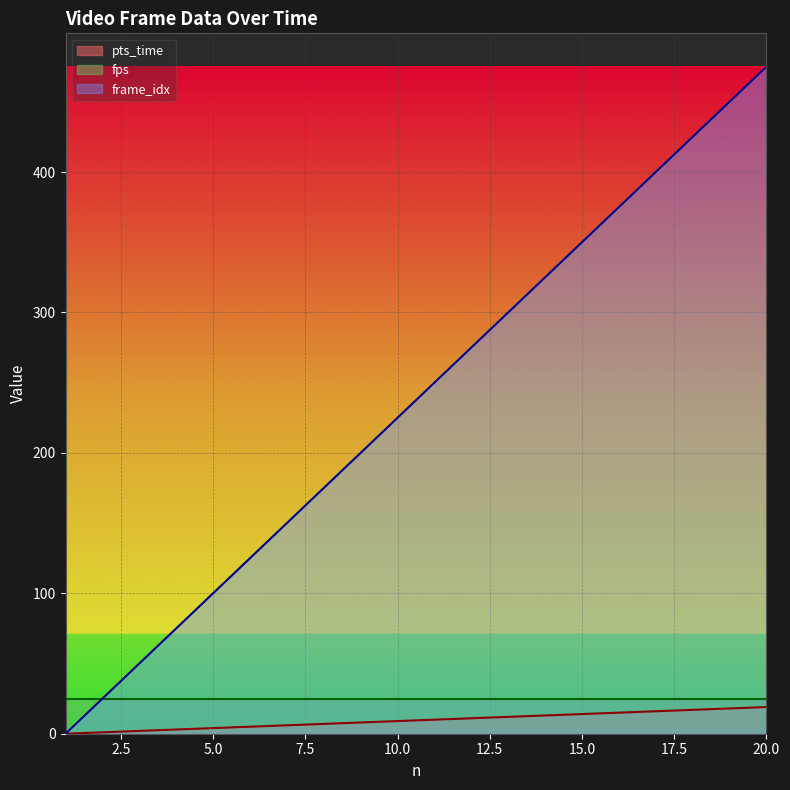

Which series has the largest total across all categories?

frame_idx